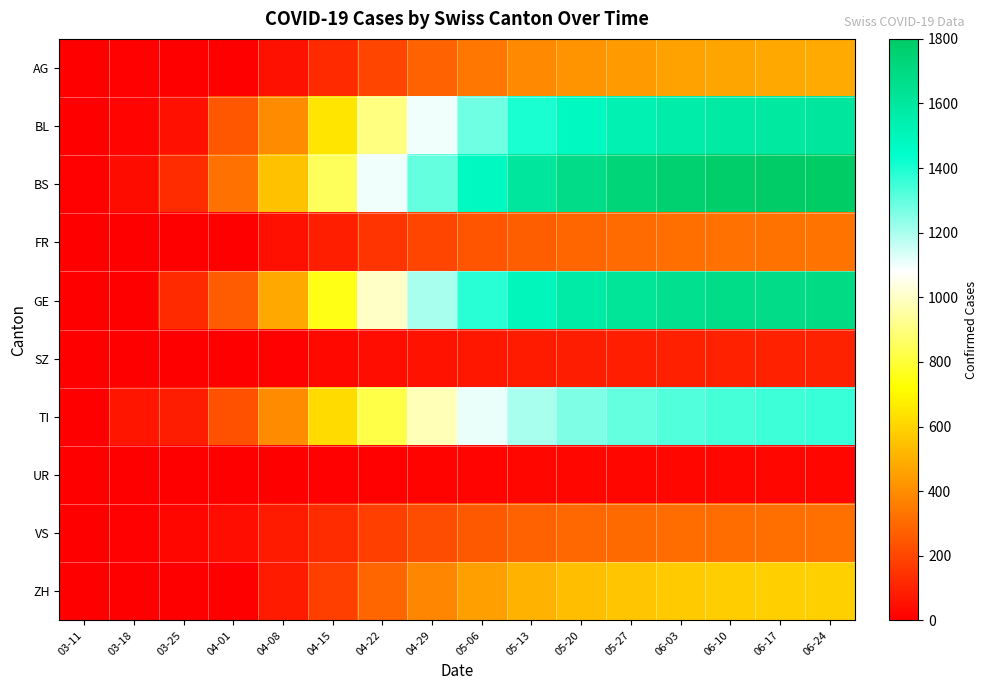

Which category has the lowest value in the TI series?

03-11